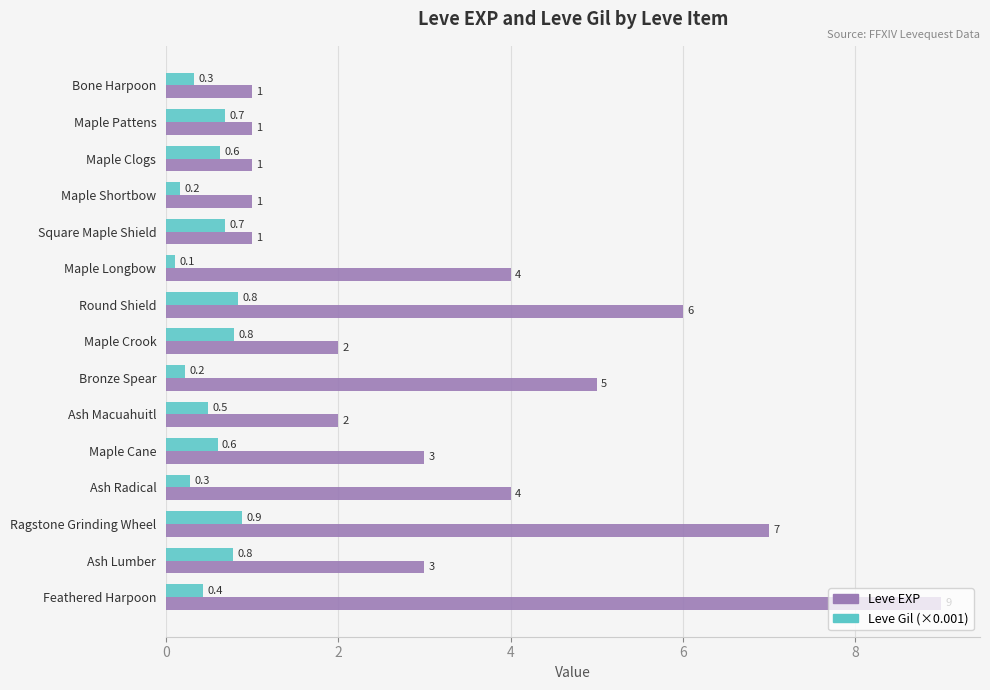

Which series has the largest range (max minus min)?

Leve EXP